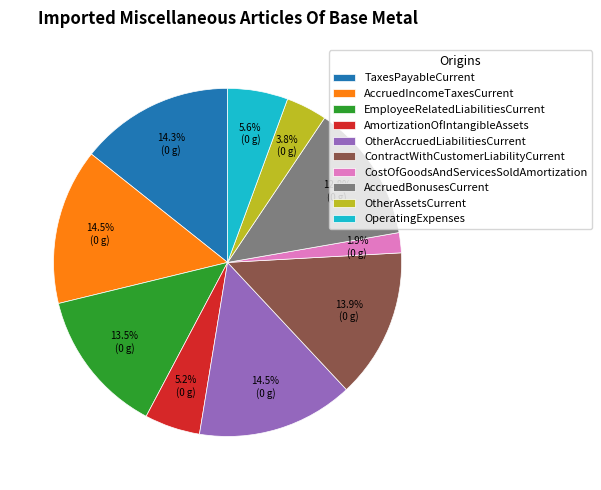

To the nearest percent, what percentage of the pie is AccruedBonusesCurrent?

13%